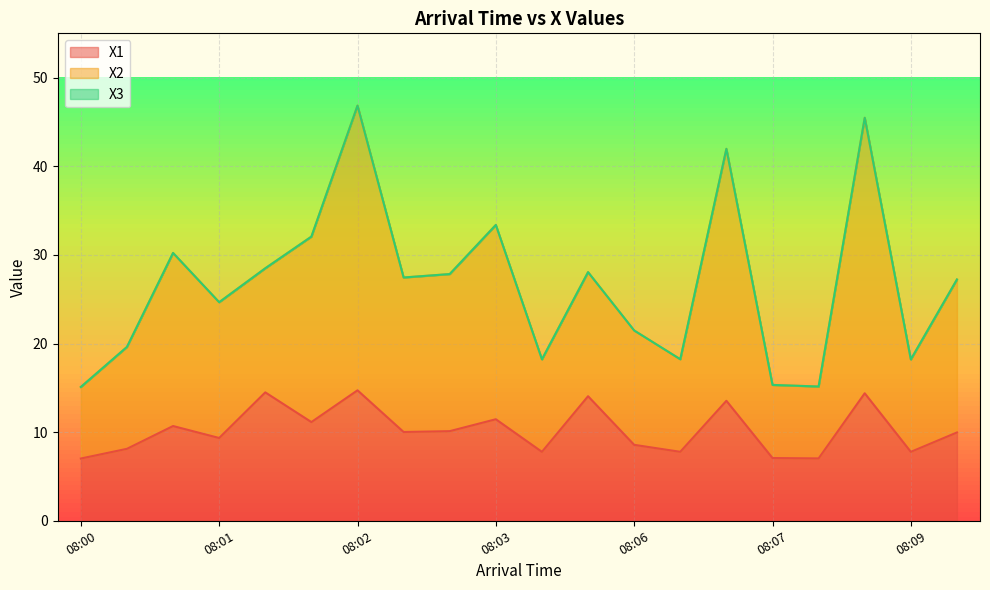

At how many categories does at least one series exceed 20?

13